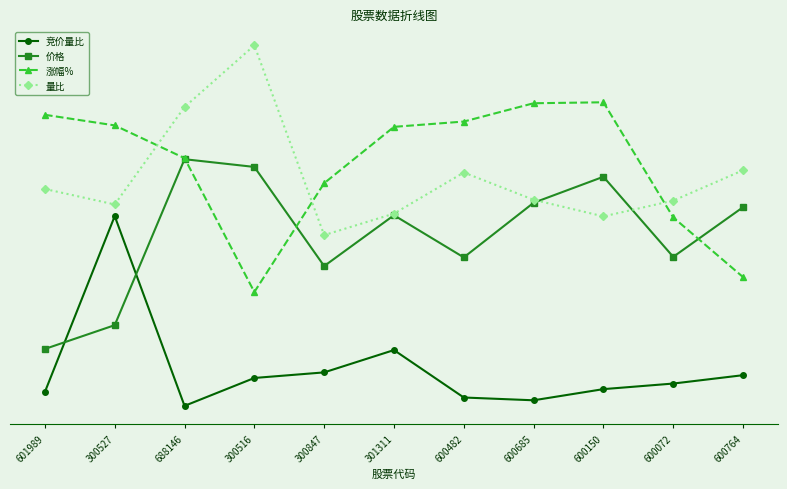

Reading right to left, what are all the values shown in this chart?

竞价量比: 0.6	0.5	0.4	0.1	0.2	1.2	0.7	0.6	0.0	4.0	0.3
价格: 4.2	3.1	4.8	4.3	3.1	4.0	2.9	5.0	5.2	1.7	1.2
涨幅%: 2.7	4.0	6.4	6.4	6.0	5.9	4.7	2.4	5.2	5.9	6.1
量比: 5.0	4.3	4.0	4.3	4.9	4.1	3.6	7.6	6.3	4.2	4.6